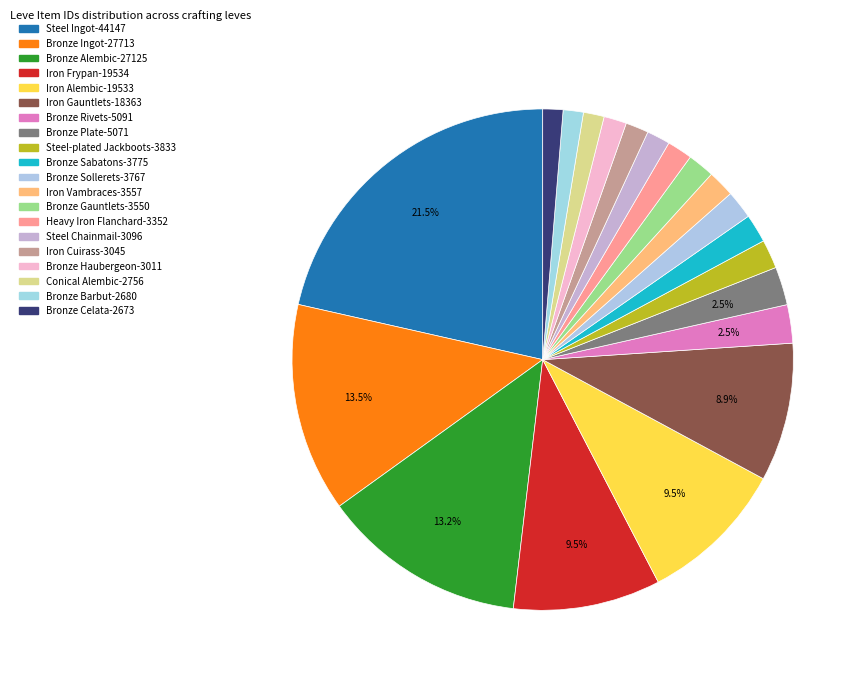

True or false: Steel Chainmail accounts for 2% of the total.

True